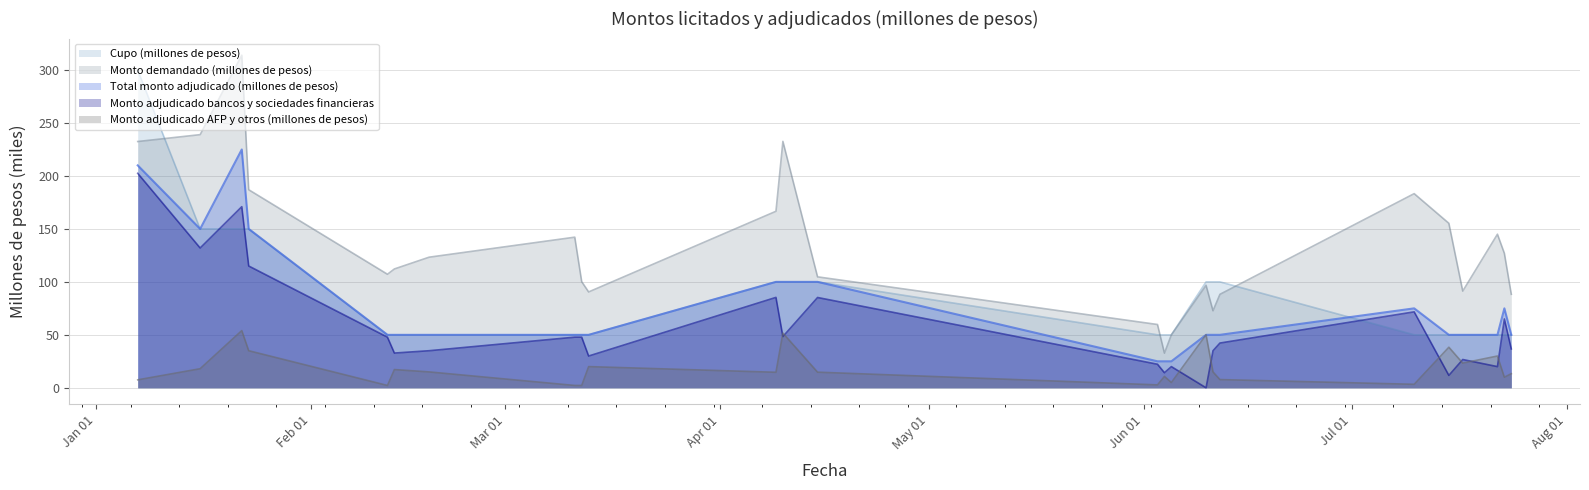

Reading left to right, what are all the values shown in this chart?

Cupo (millones de pesos): 300.0	150.0	150.0	150.0	50.0	50.0	50.0	50.0	50.0	50.0	100.0	100.0	100.0	50.0	50.0	50.0	100.0	100.0	100.0	50.0	50.0	50.0	50.0	50.0	50.0
Monto demandado (millones de pesos): 232.5	239.0	314.0	187.0	107.2	112.2	123.3	142.2	100.2	90.5	166.7	232.7	104.8	59.8	32.8	50.0	96.8	72.8	88.2	183.3	155.3	91.3	145.0	127.0	88.3
Total monto adjudicado (millones de pesos): 210.0	150.0	225.0	150.0	50.0	50.0	50.0	50.0	50.0	50.0	100.0	100.0	100.0	25.0	25.0	25.0	50.0	50.0	50.0	75.0	50.0	50.0	50.0	75.0	50.0
Monto adjudicado bancos y sociedades financieras: 202.5	132.0	171.0	115.0	47.8	32.8	35.0	47.8	47.8	30.0	85.3	48.4	85.2	22.2	14.2	20.0	0.0	35.0	42.2	71.7	11.7	26.7	20.0	65.0	36.7
Monto adjudicado AFP y otros (millones de pesos): 7.5	18.0	54.0	35.0	2.2	17.2	15.0	2.2	2.2	20.0	14.7	51.6	14.8	2.8	10.8	5.0	50.0	15.0	7.8	3.3	38.3	23.3	30.0	10.0	13.3